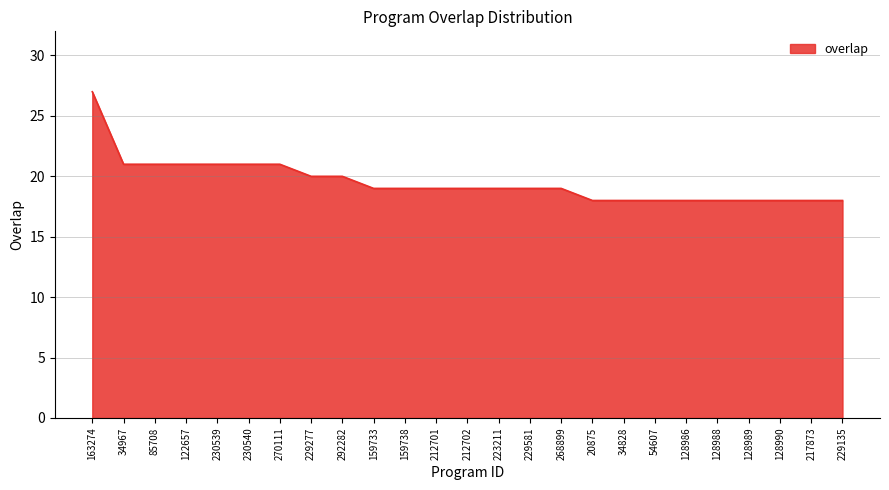

The value at 229581 is 31. True or false?

False